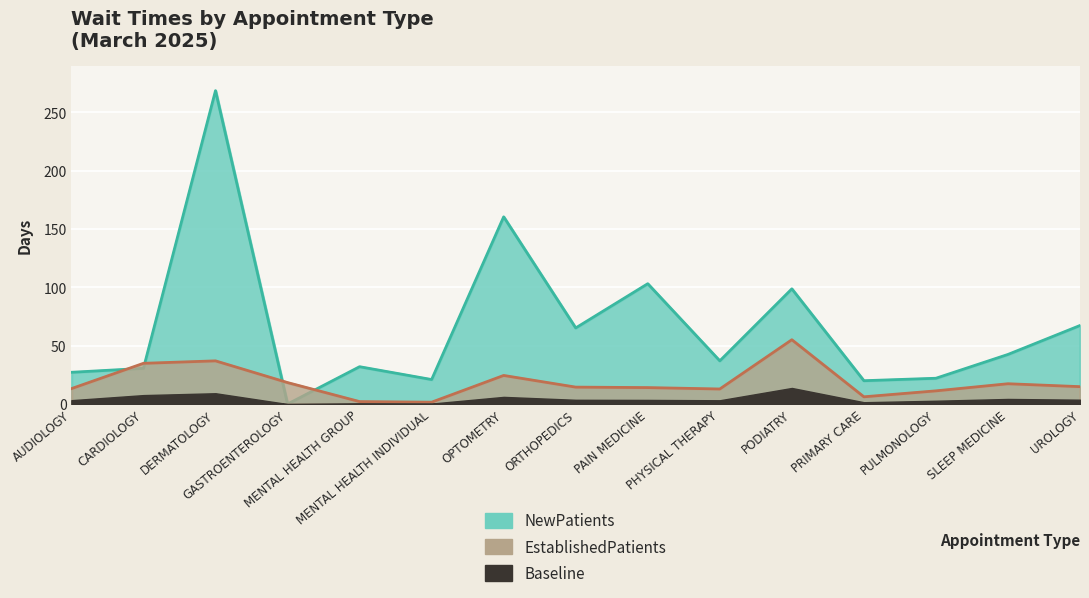

Where is the first local minimum for NewPatients?

GASTROENTEROLOGY